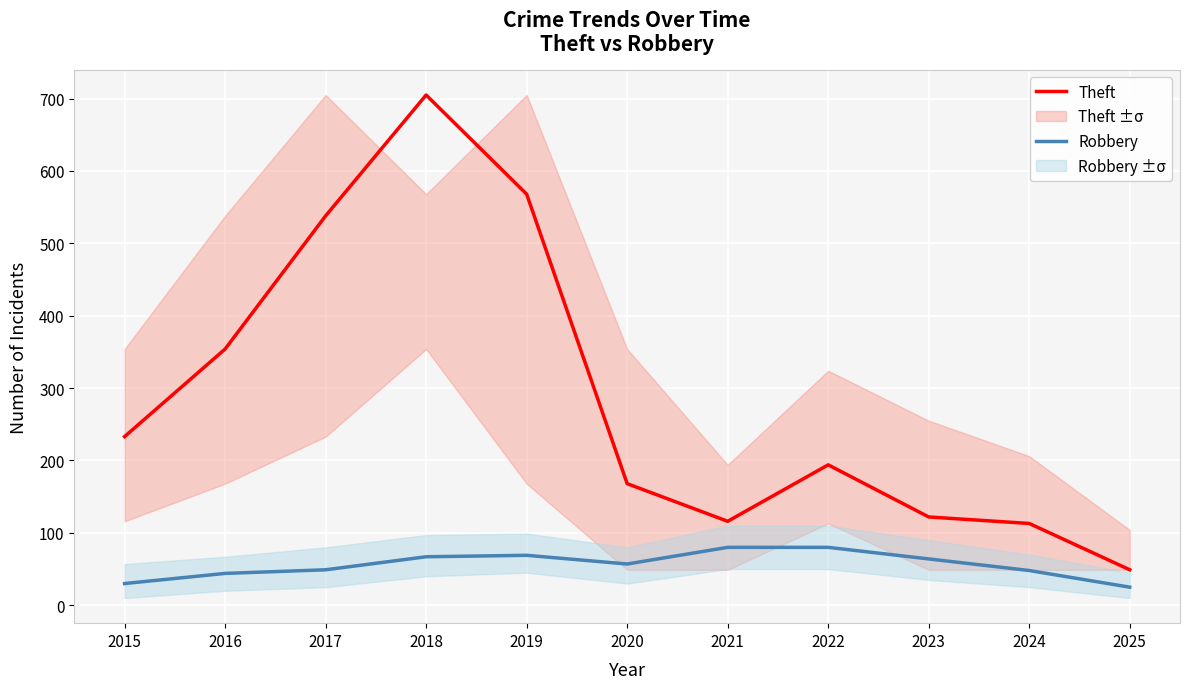

What is the smallest value displayed?

25